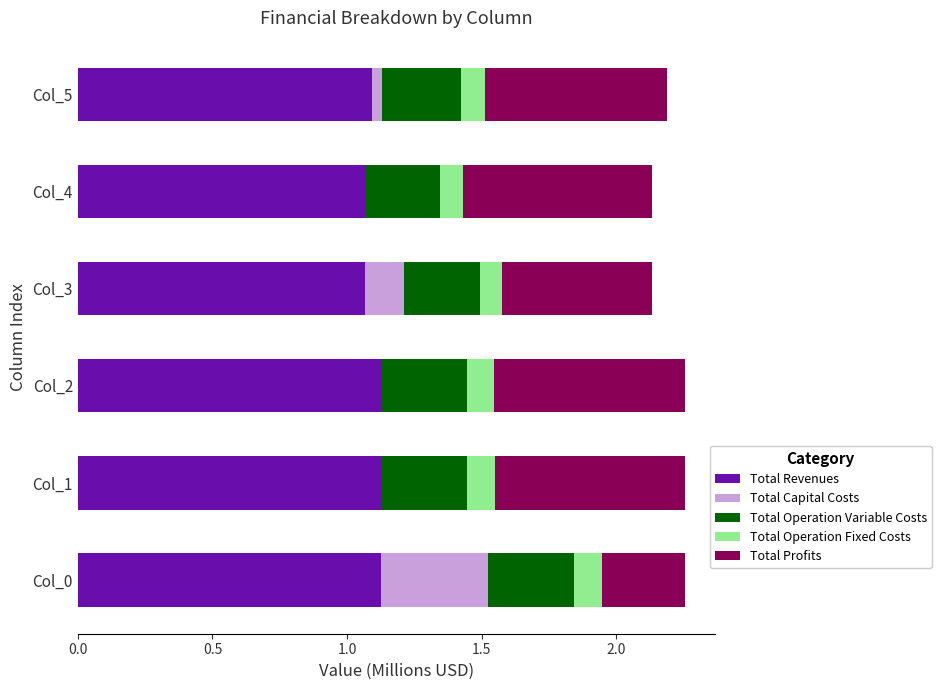

What is the total value across all series at Col_3?

2.1